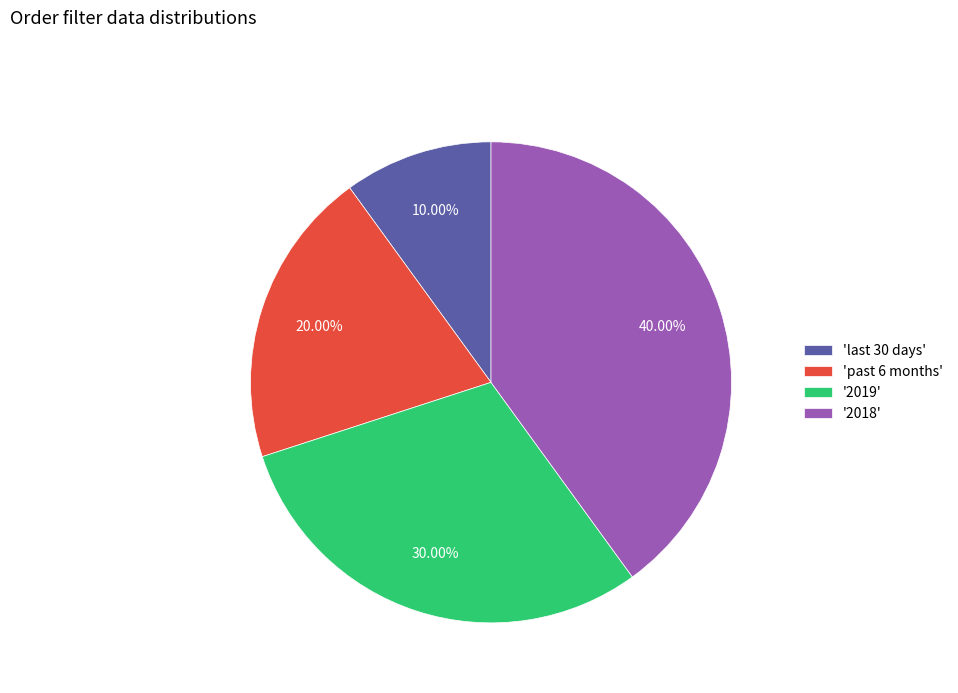

What is the smallest slice in the pie chart?

'last 30 days'